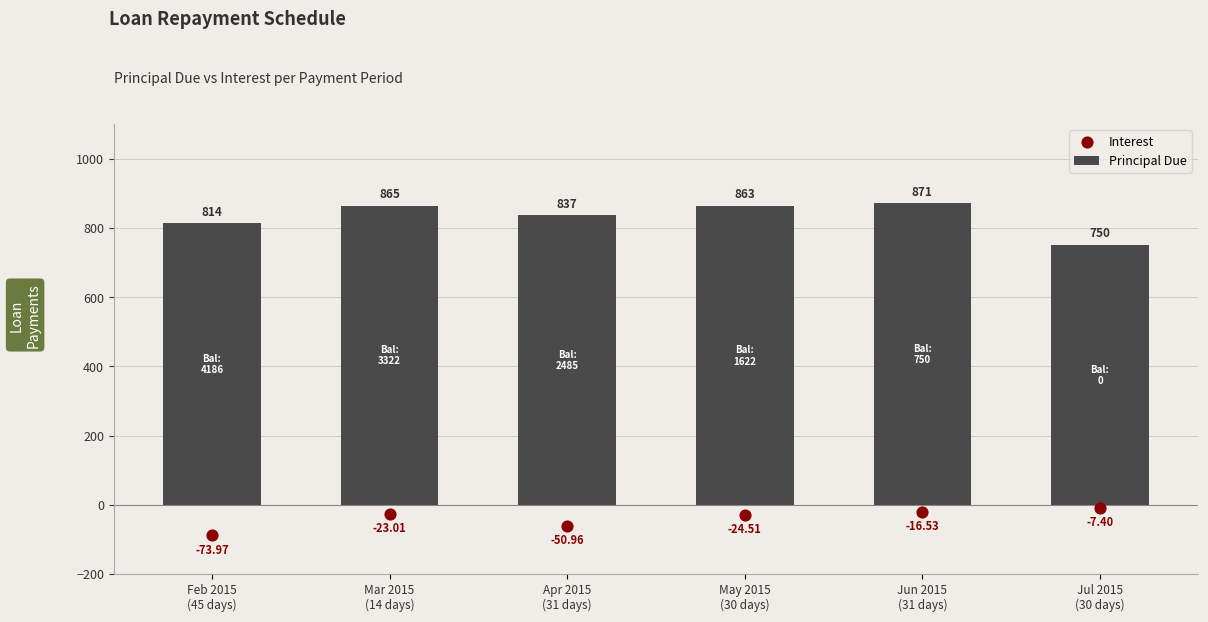

What are all the series names shown in the legend?

Principal Due, Interest